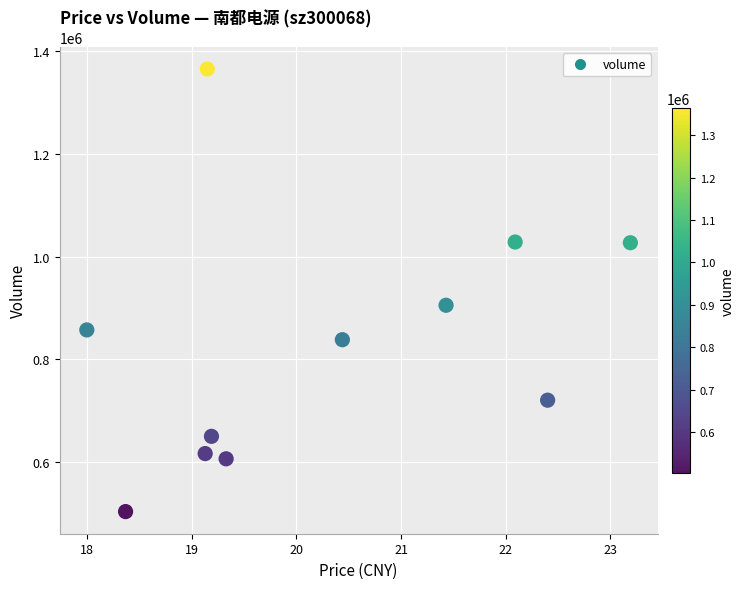

What is the average Y value?

829071